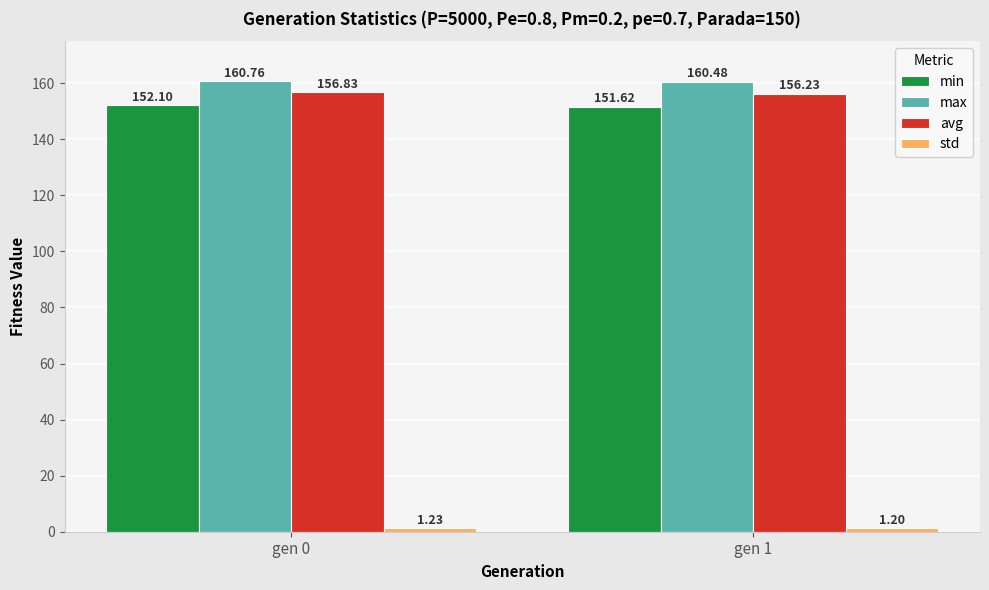

What is the difference between the maximum and minimum values in the min series?

0.5